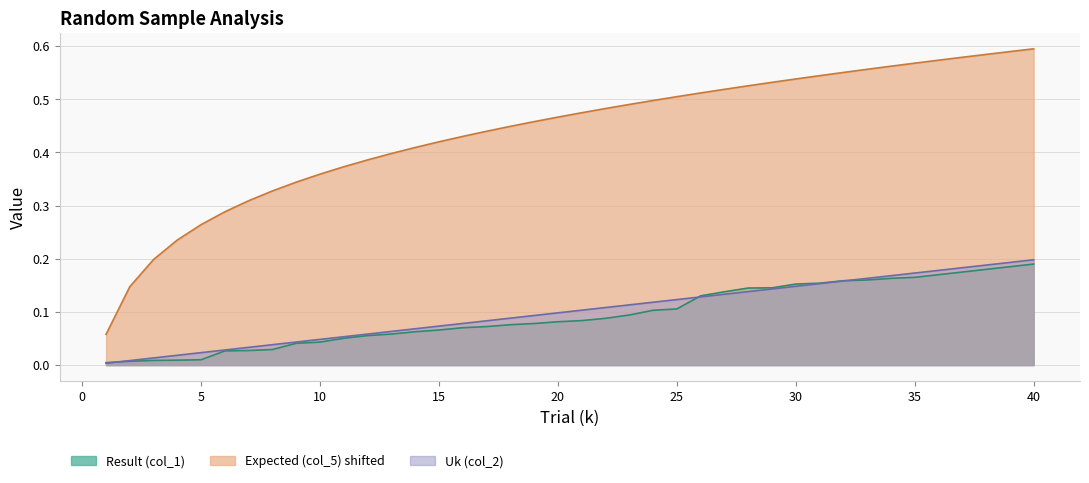

What is the difference between the second highest and minimum values in the Result (col_1) series?

0.2